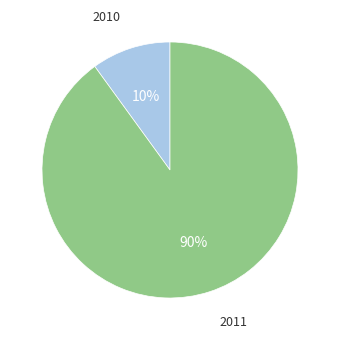

What is the smallest slice in the pie chart?

2010